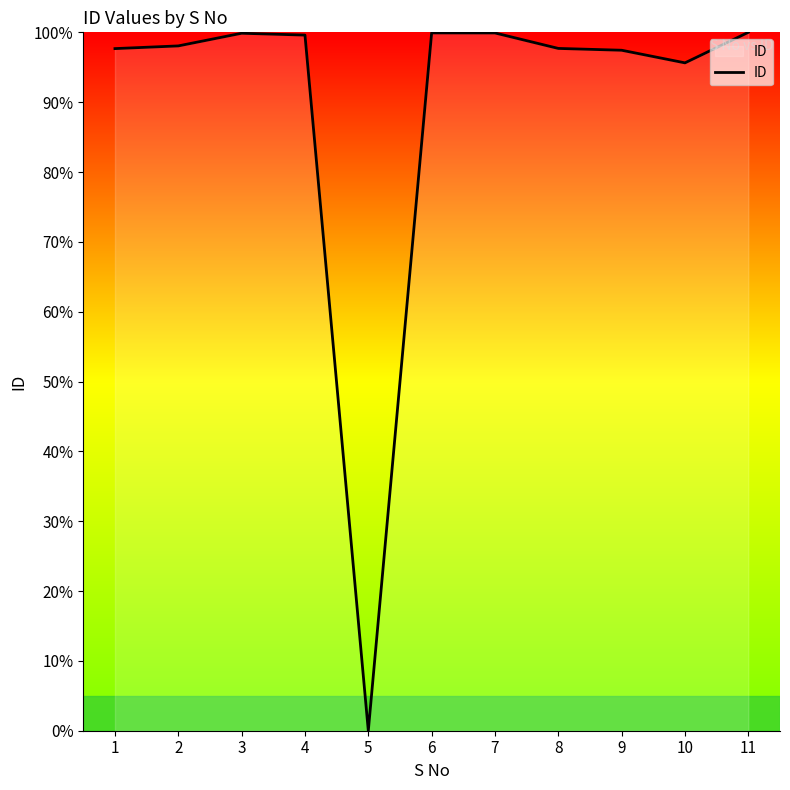

At which label is the value closest to 50?

10